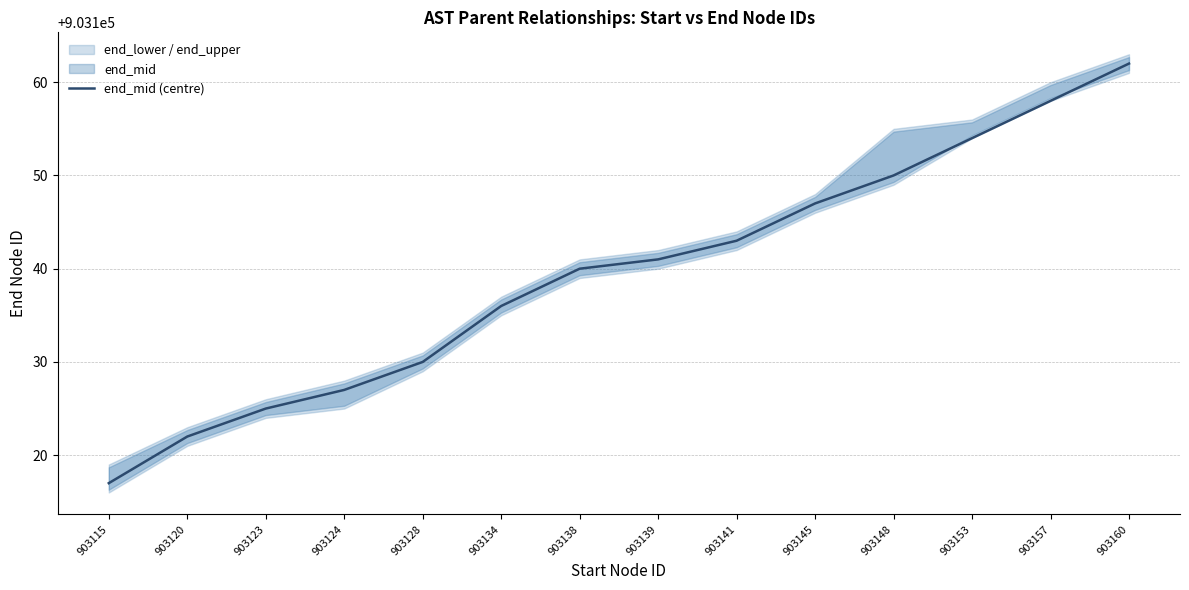

Reading left to right, what are all the values shown in this chart?

903115=903117	903120=903122	903123=903125	903124=903127	903128=903130	903134=903136	903138=903140	903139=903141	903141=903143	903145=903147	903148=903150	903153=903154	903157=903158	903160=903162